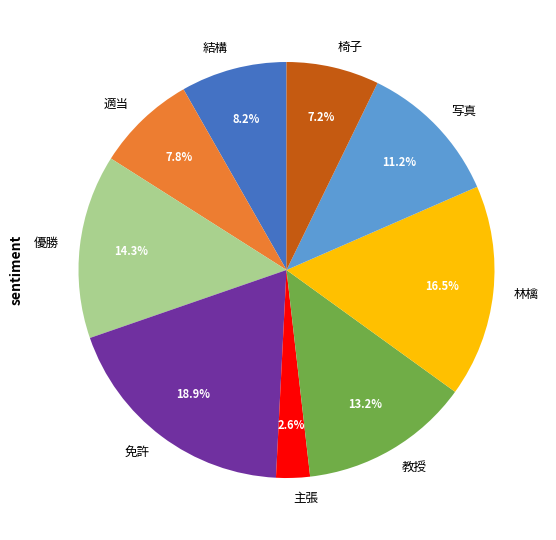

Which category has the smallest portion of the pie?

主張